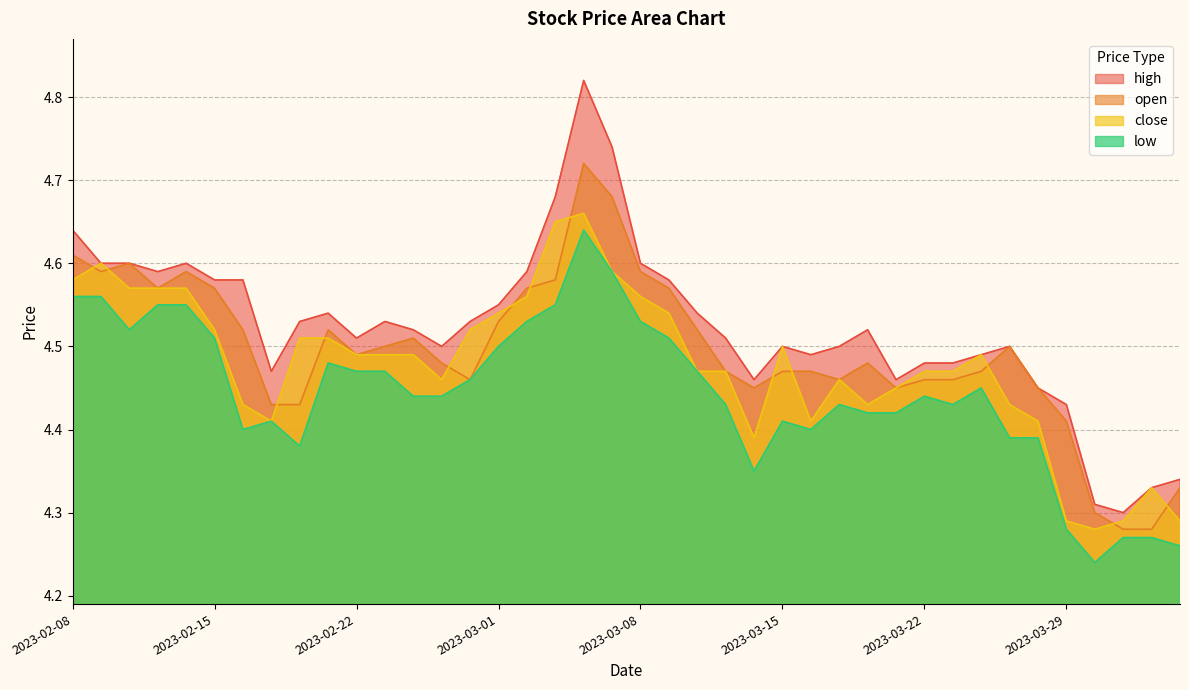

What are all the series names shown in the legend?

high, open, close, low